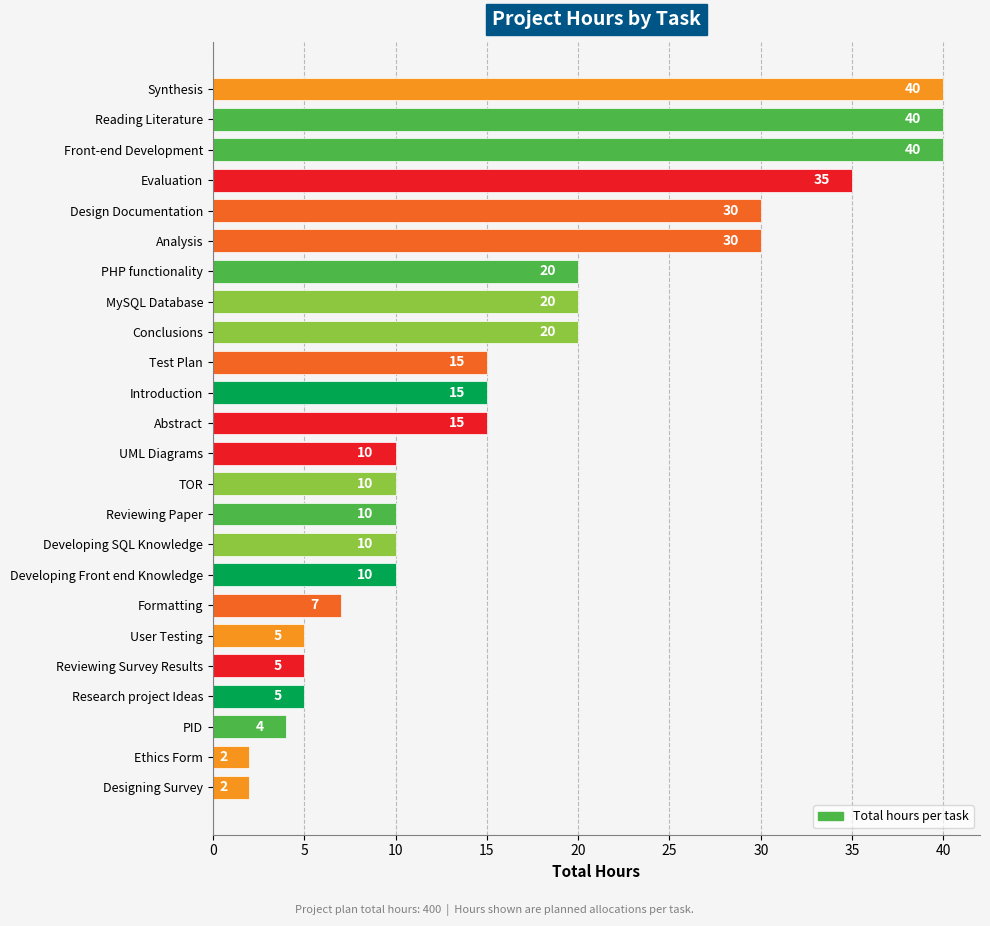

Are the bars grouped side by side (vs. stacked)?

No